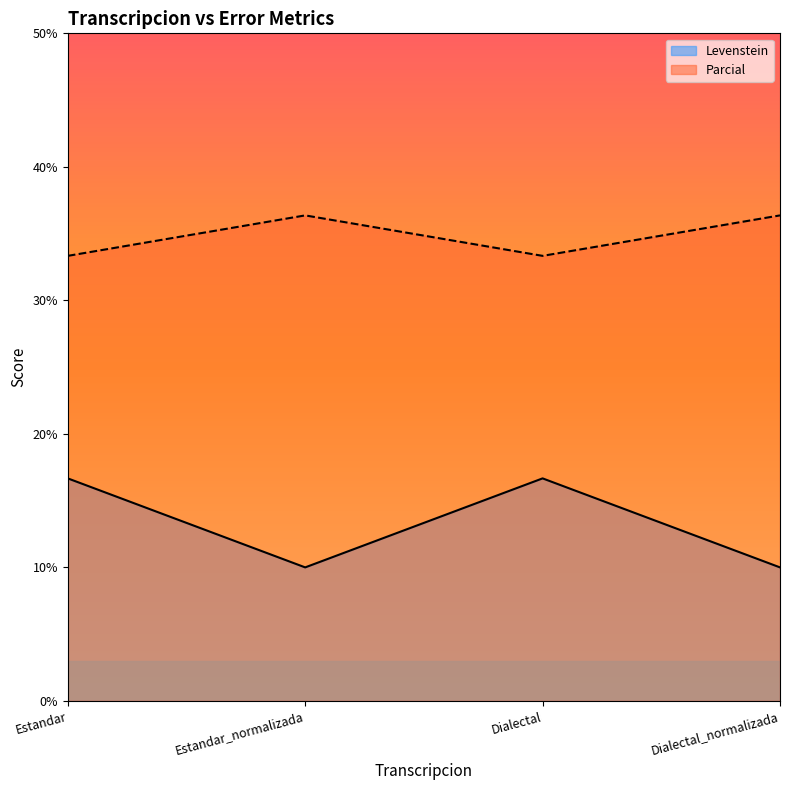

True or false: Parcial and Levenstein intersect in this chart.

False